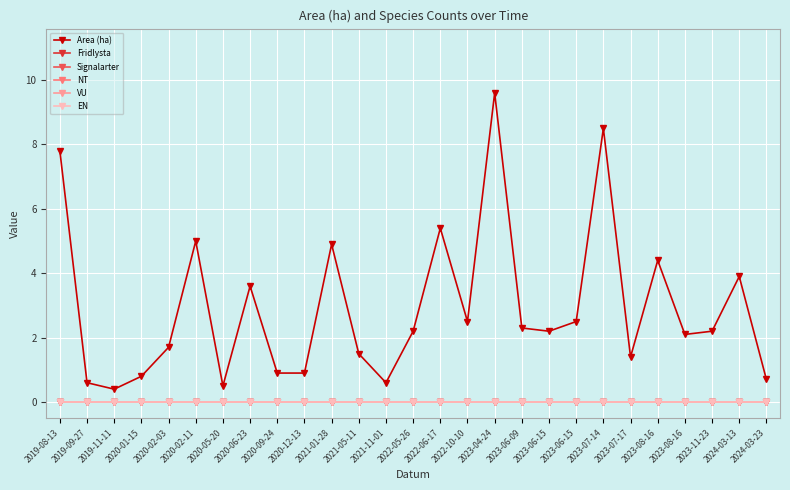

What is the average value of the Area (ha) series?

2.9